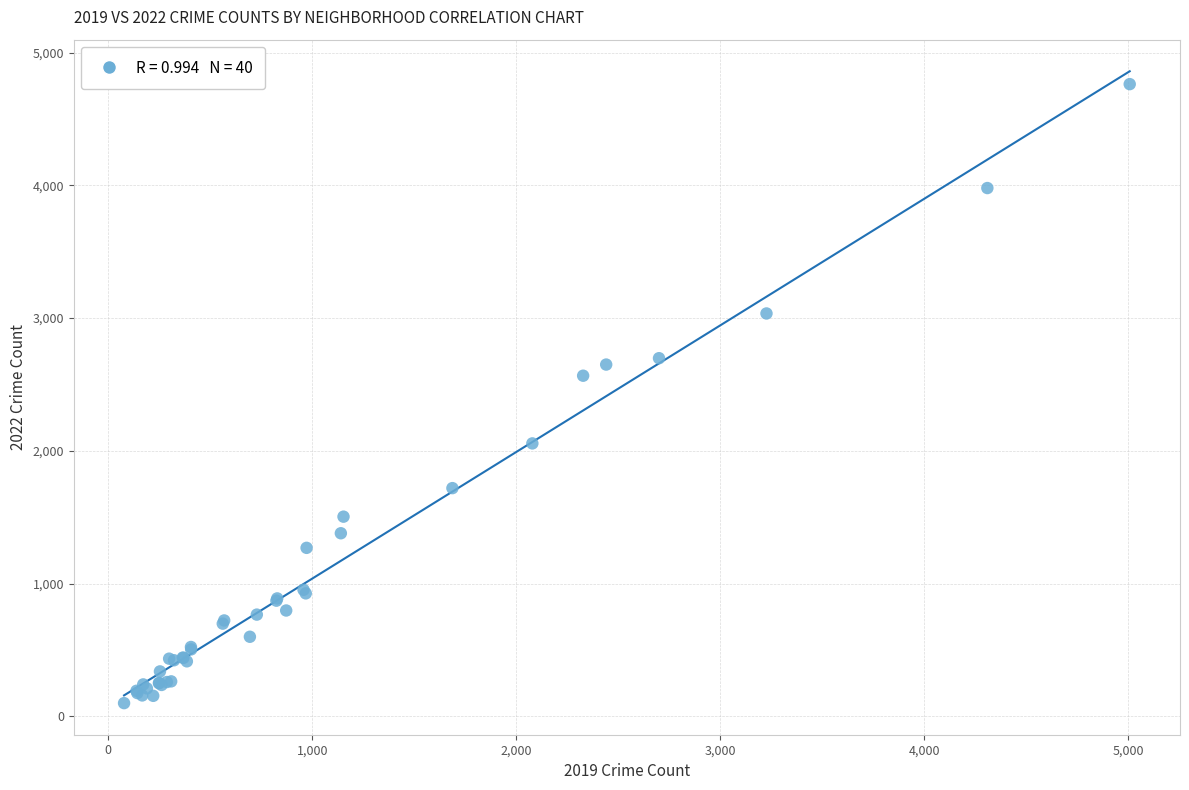

What Y value in the scatter plot is closest to 2431?

2566